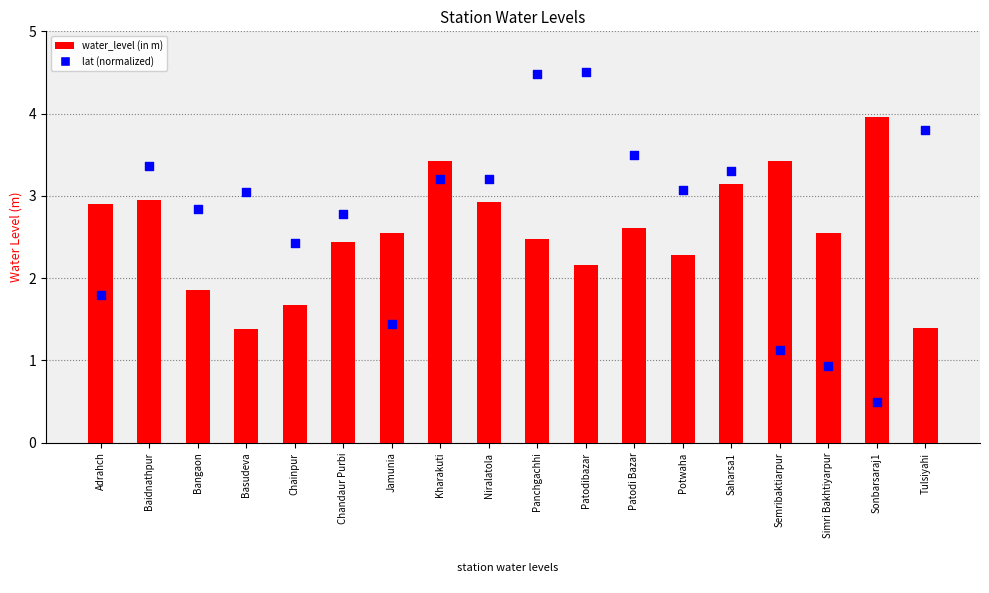

Which series has the largest total across all categories?

lat (normalized)